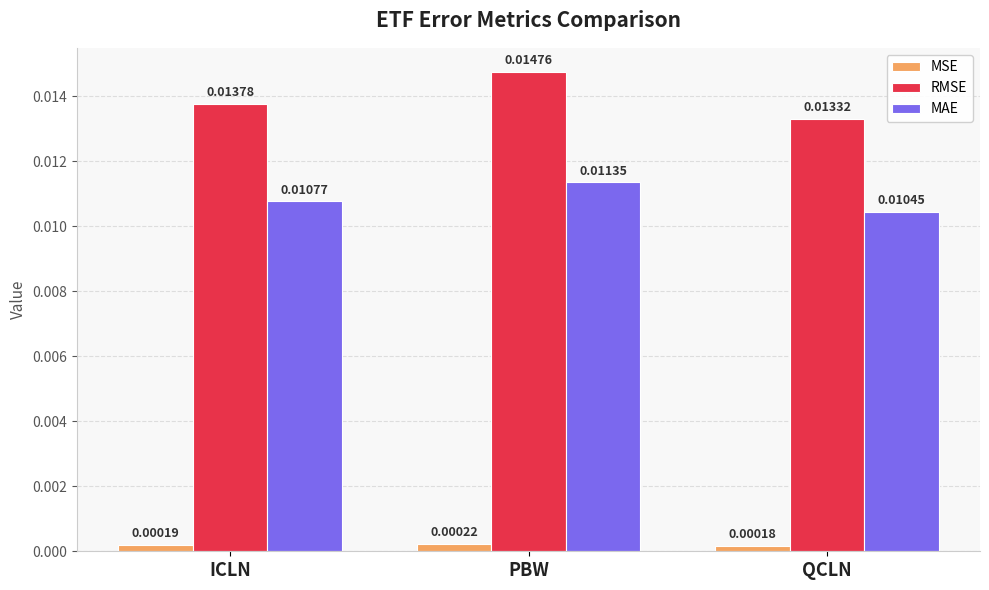

Which series has the widest spread of values?

RMSE